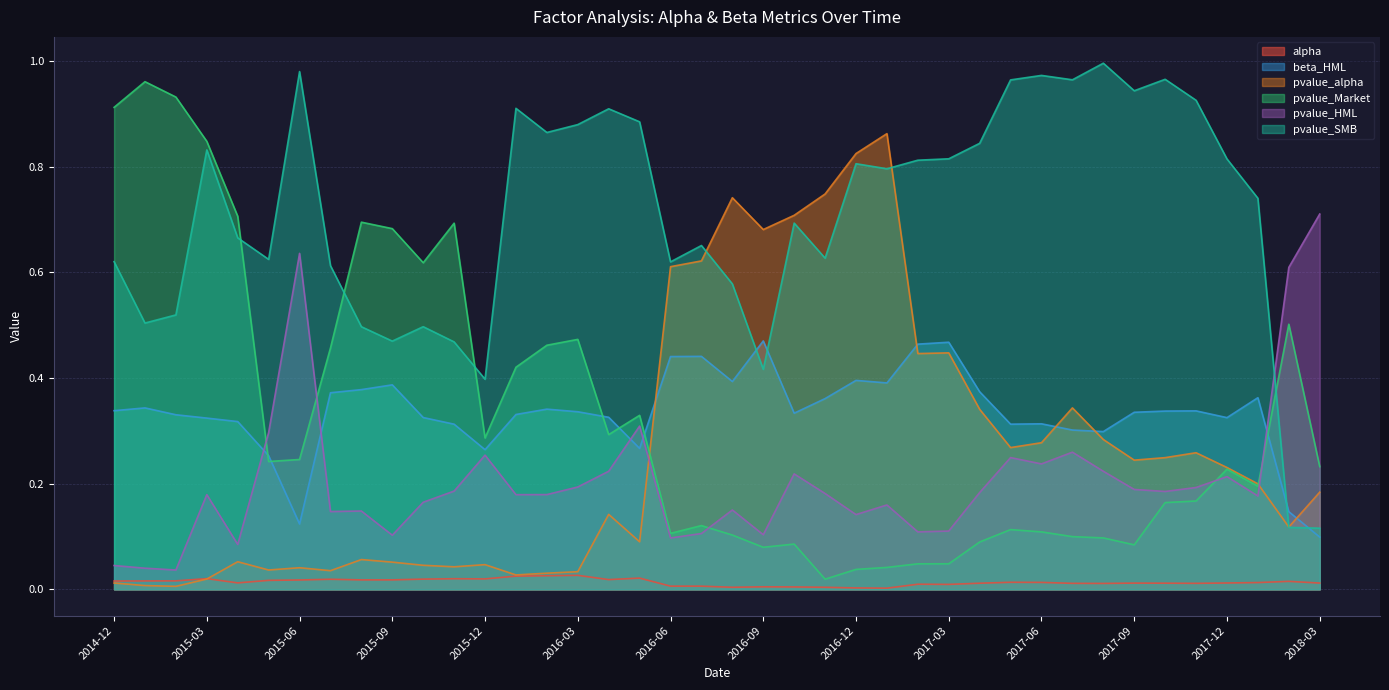

At 2015-06, list the series in order from largest to smallest.

pvalue_SMB, pvalue_HML, pvalue_Market, beta_HML, pvalue_alpha, alpha